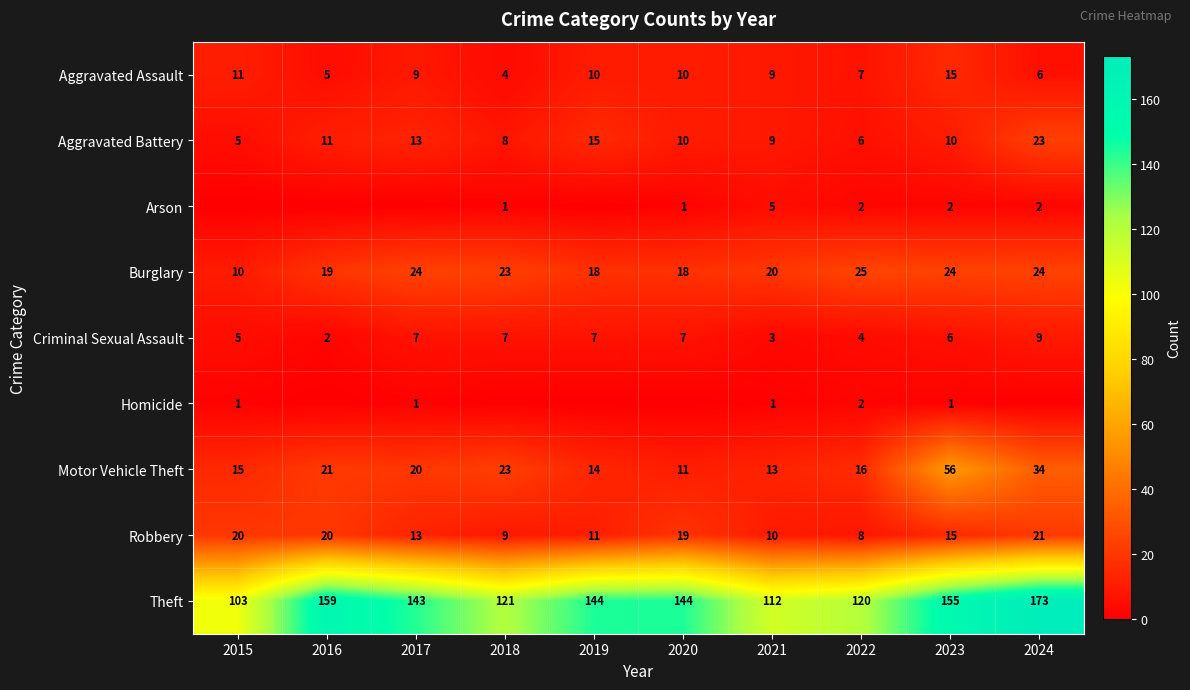

At which label does Robbery reach its minimum?

2022